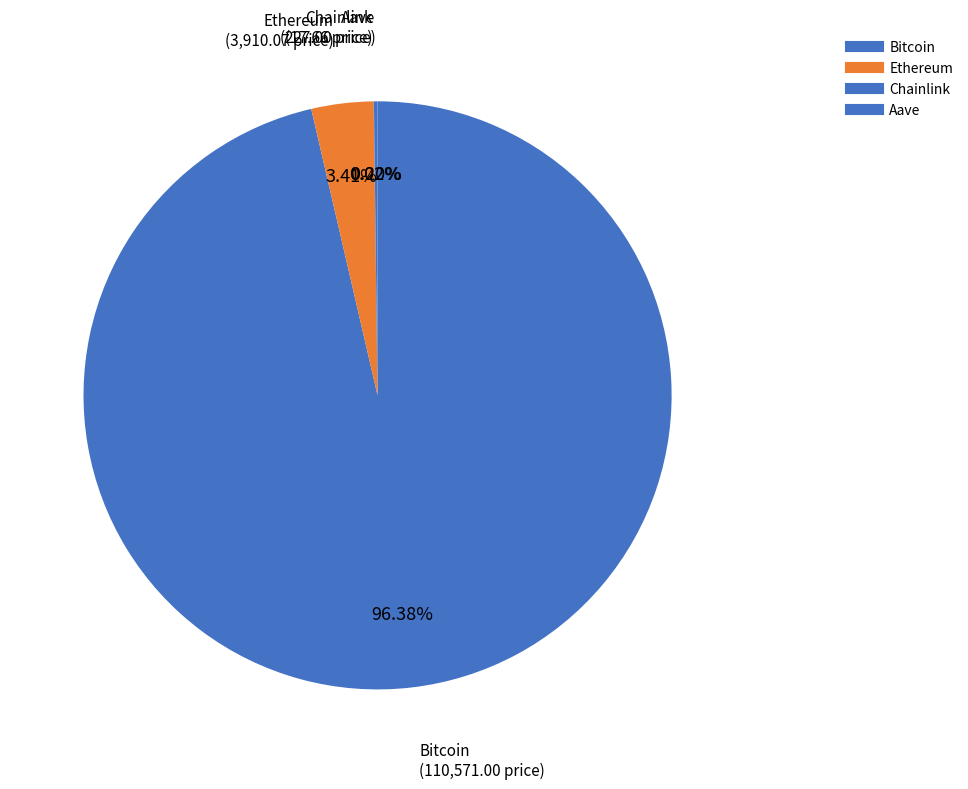

Which has a higher value, Aave or Chainlink?

Aave